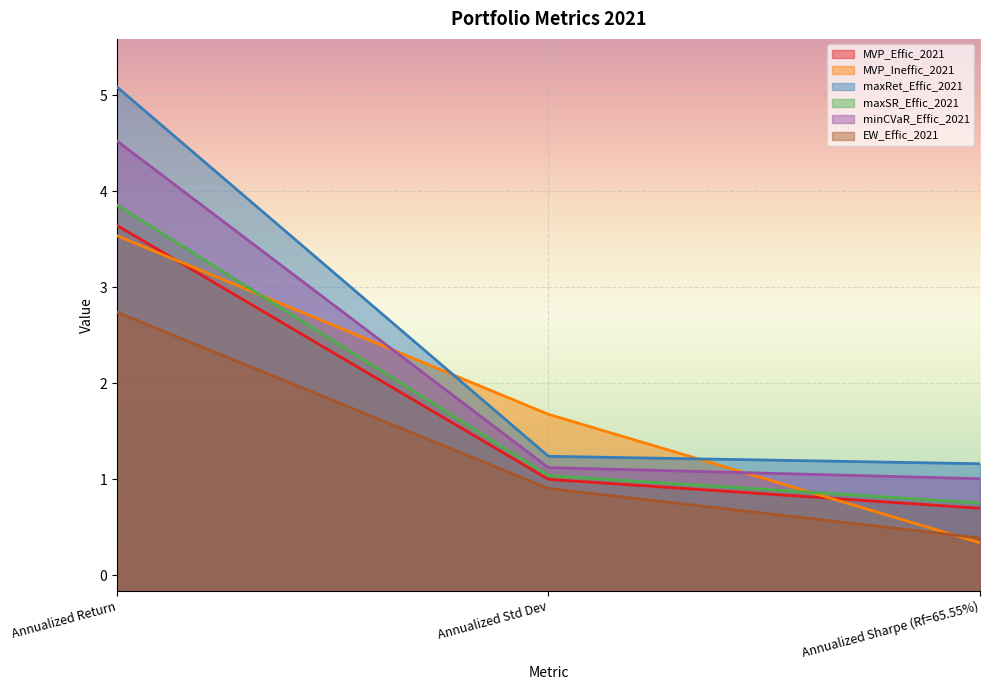

Is the value of MVP_Ineffic_2021 at Annualized Return greater than the value of maxRet_Effic_2021 at Annualized Return?

No